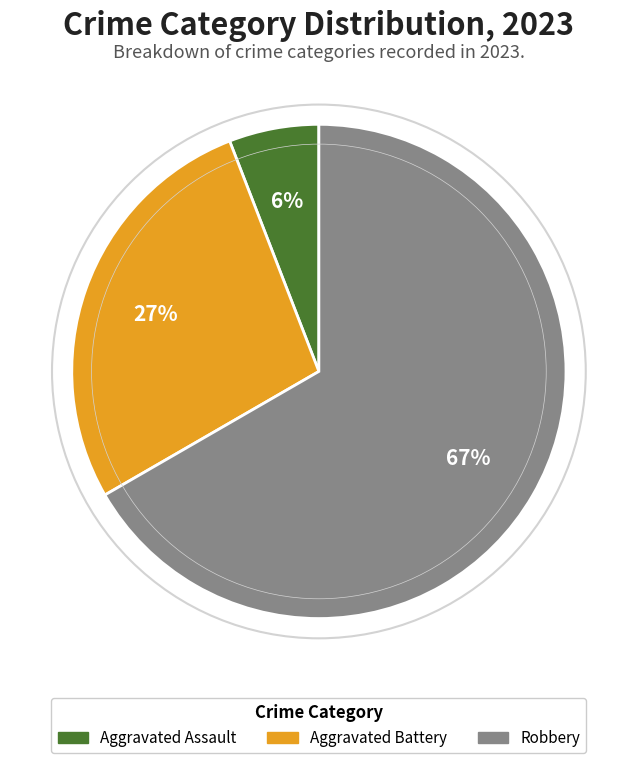

To the nearest percent, what is the average slice percentage?

33%